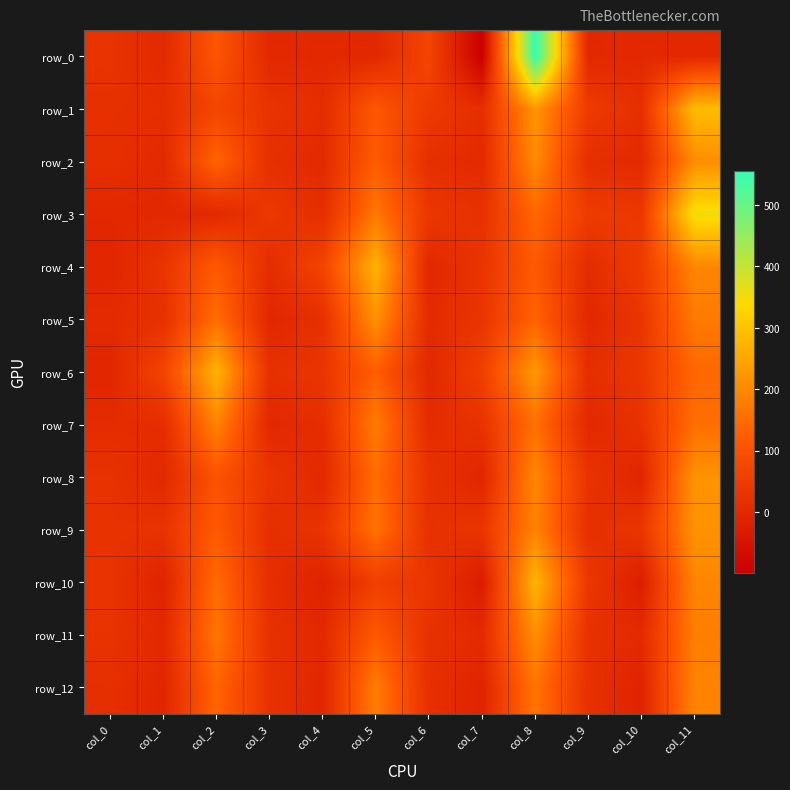

True or false: row_11 has a value of 212.3 at col_8.

True